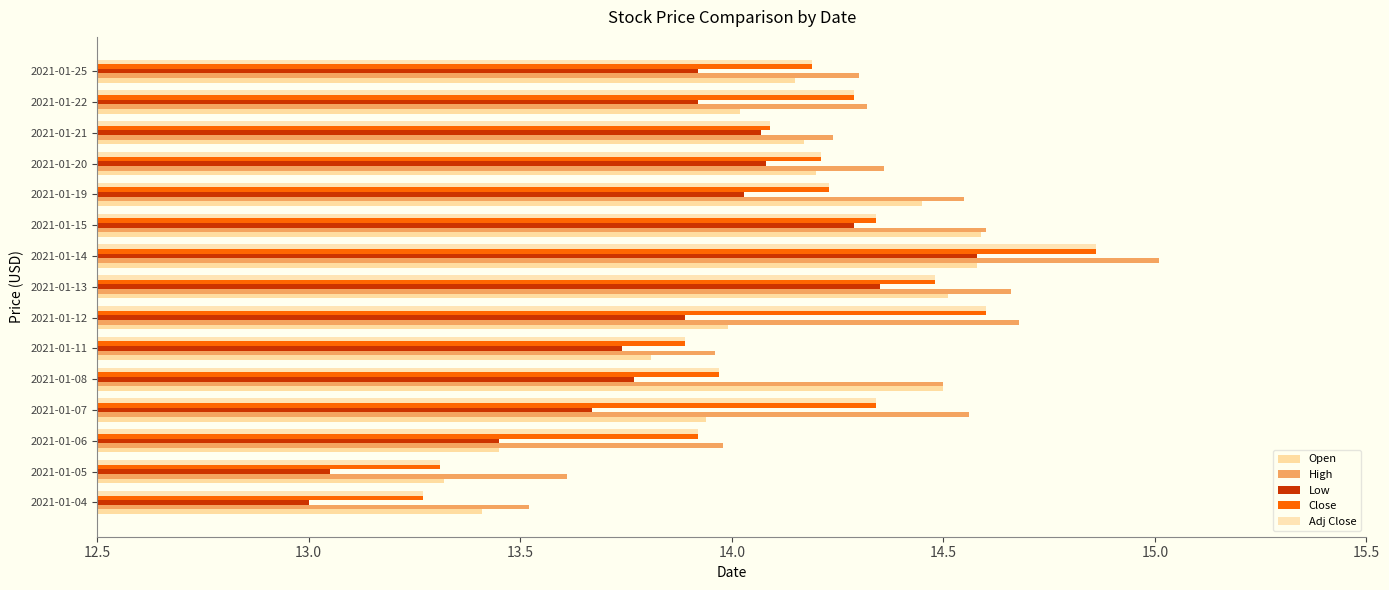

What is the greatest value displayed?

15.0